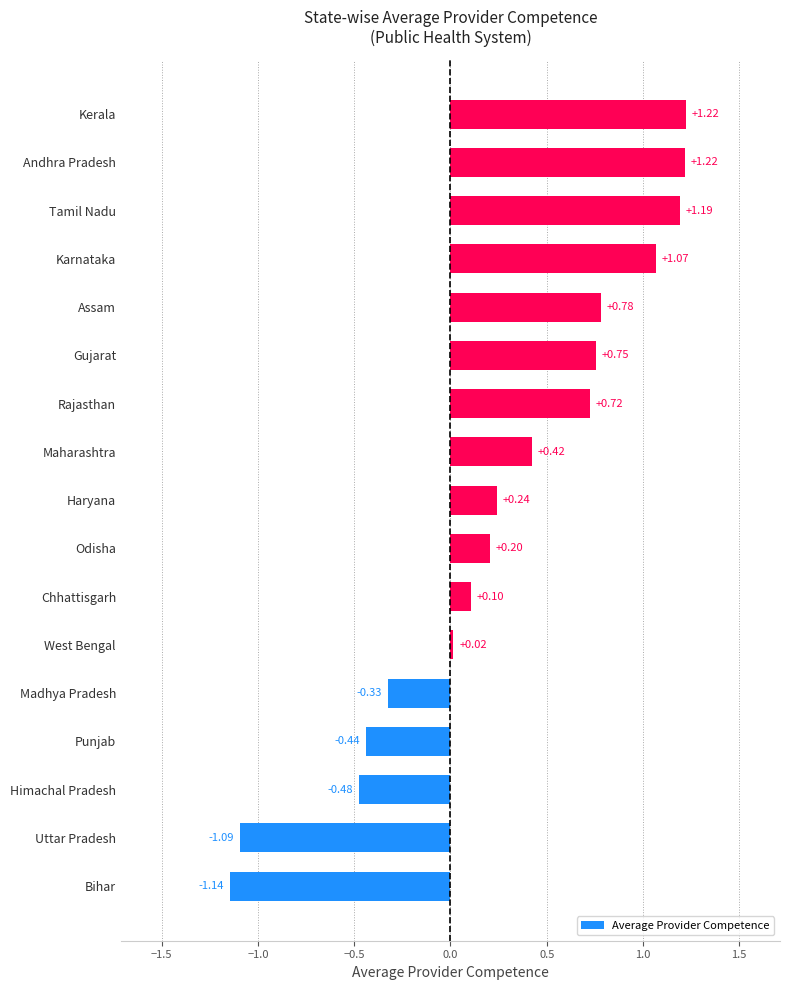

What is the difference between the maximum and minimum values?

2.4